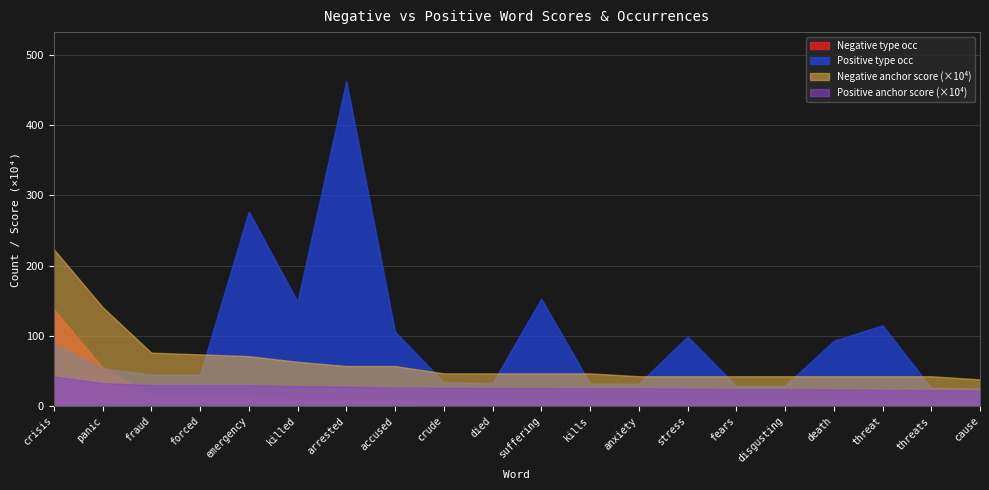

Between died and threat, which series saw the biggest shift?

Positive type occ